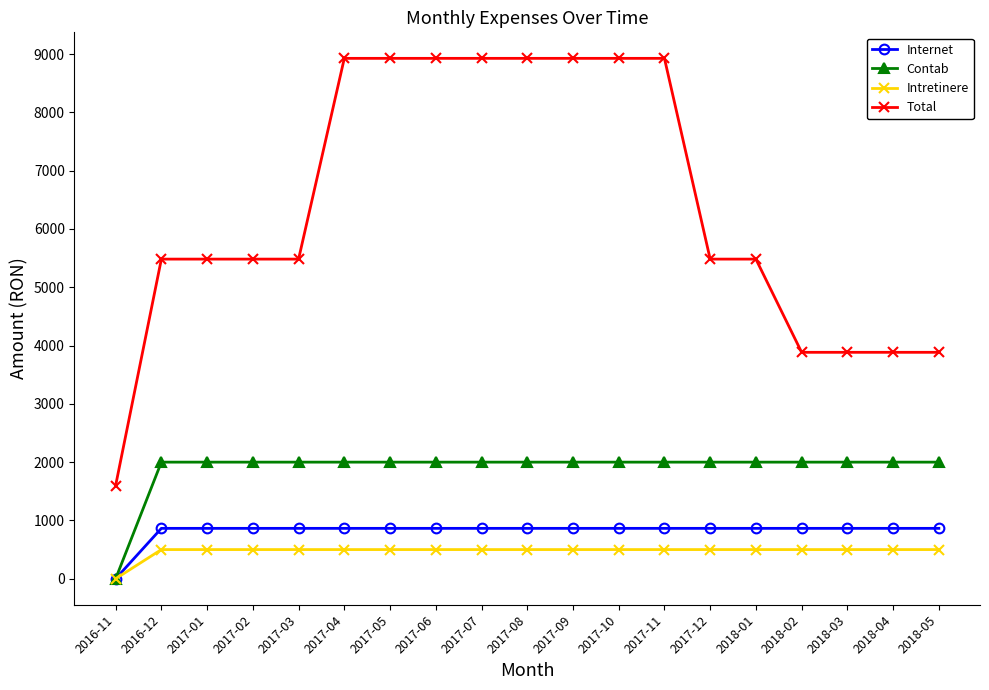

How many values in the Internet series are below 864?

1